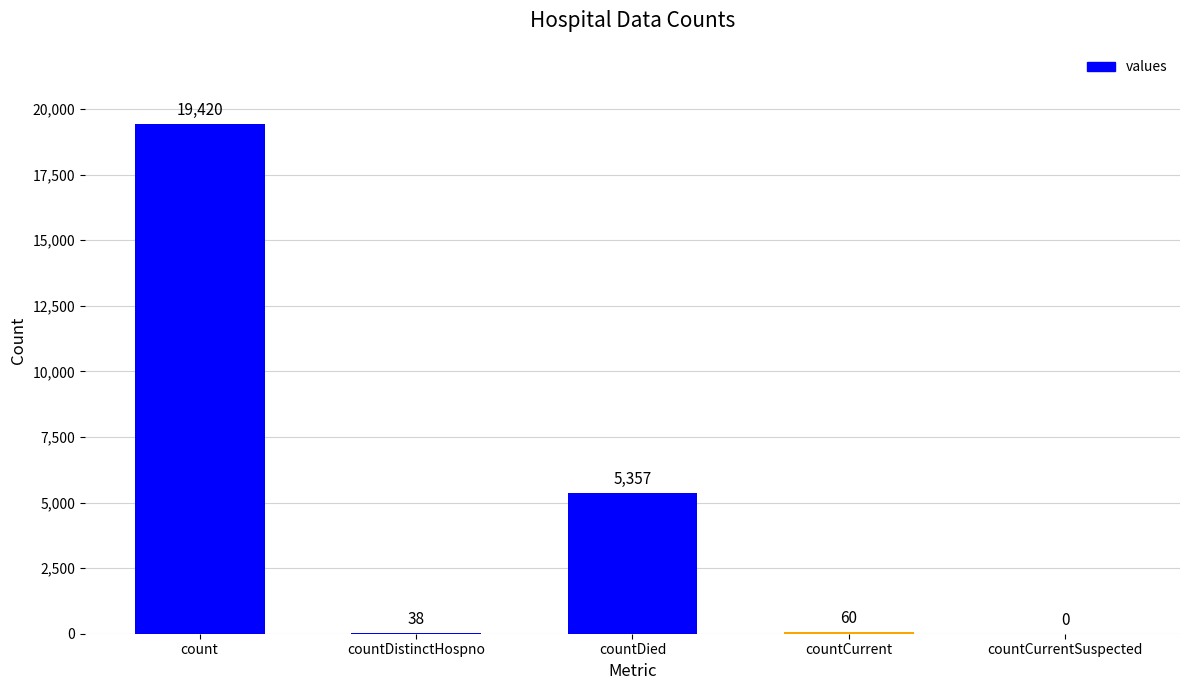

What is the change in value from count to countDied?

-14063